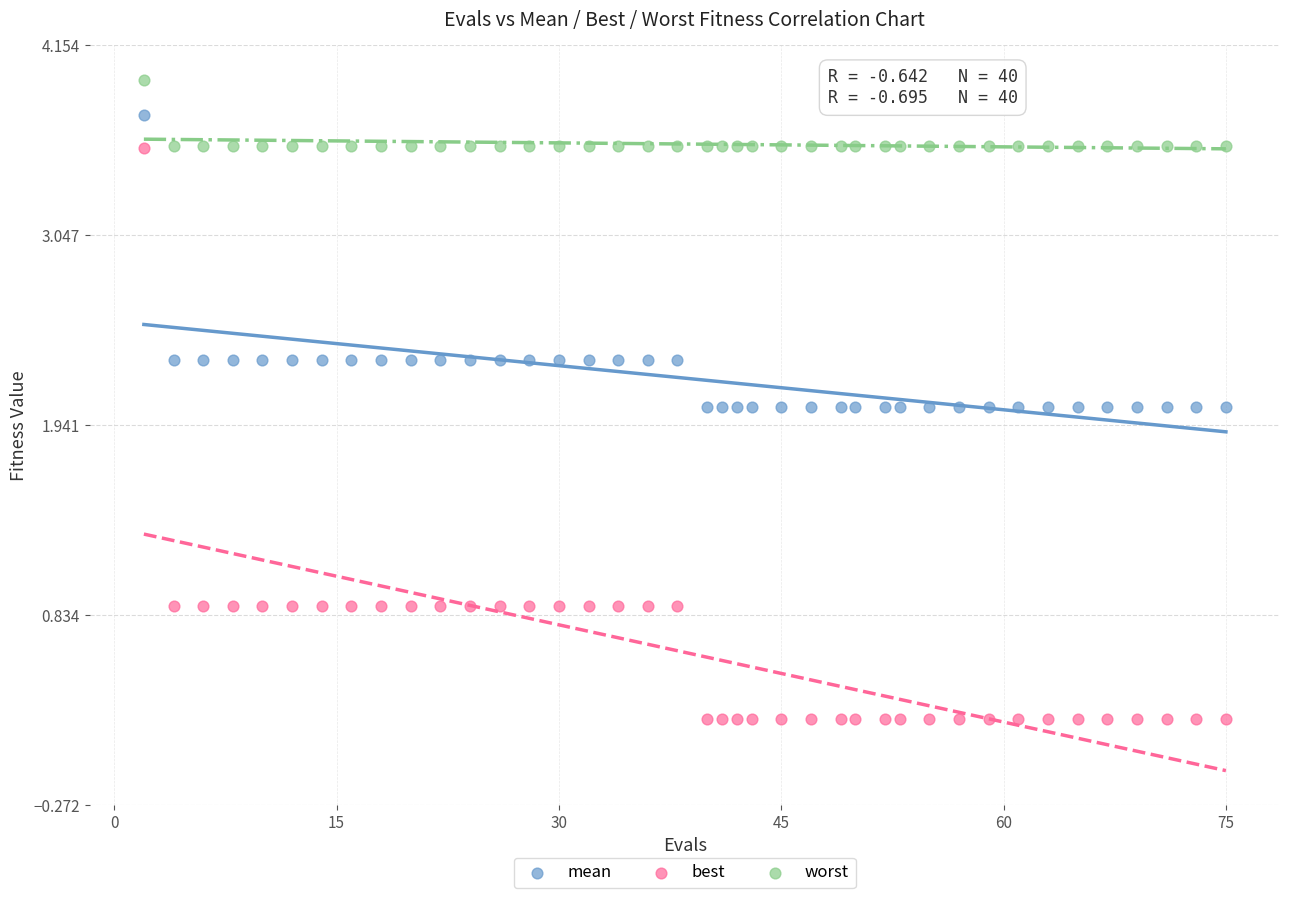

What is the X range (max minus min) for the scatter plot?

73.0